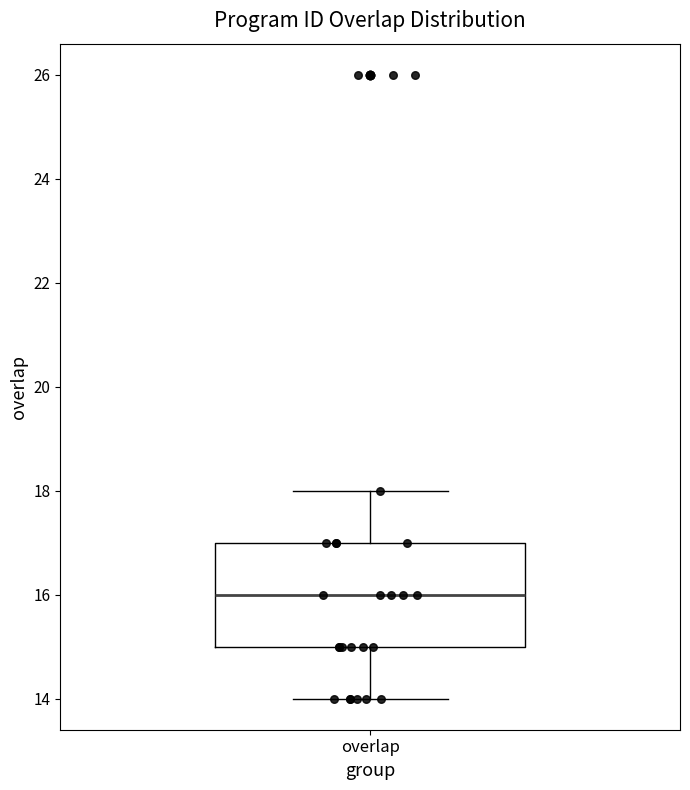

Where does the upper whisker of the box for overlap end on the y-axis? The values are not printed on the chart, so give them approximately, as read against the axis.

18